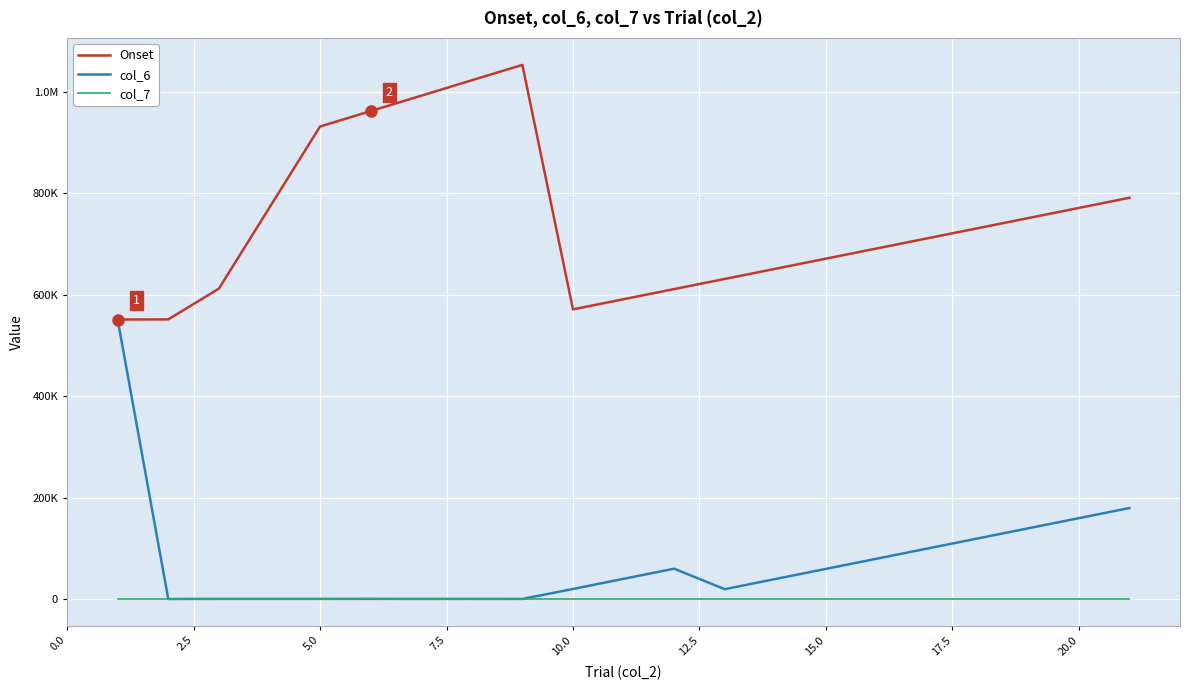

Reading left to right, transcribe all the data shown in this chart.

Onset: 551129	551360	611985	931683	962141	992432	1022890	1053181	571129	591129	611128	631129	651129	671129	691129	711129	731129	751129	771129	791129
col_6: 550462	0	232	230	287	179	237	128	19768	39768	59768	19375	39375	59376	79376	99375	119375	139375	159376	179376
col_7: 1	1	1	1	1	1	1	1	1	1	1	1	1	1	1	1	1	1	1	1